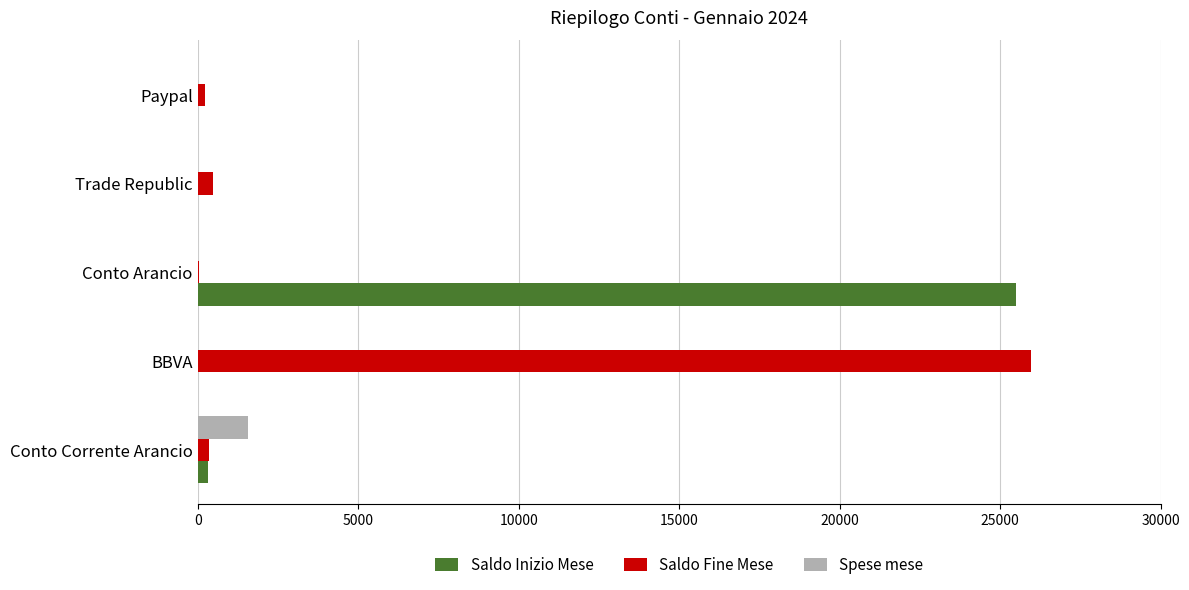

Which series has the largest total across all categories?

Saldo Fine Mese